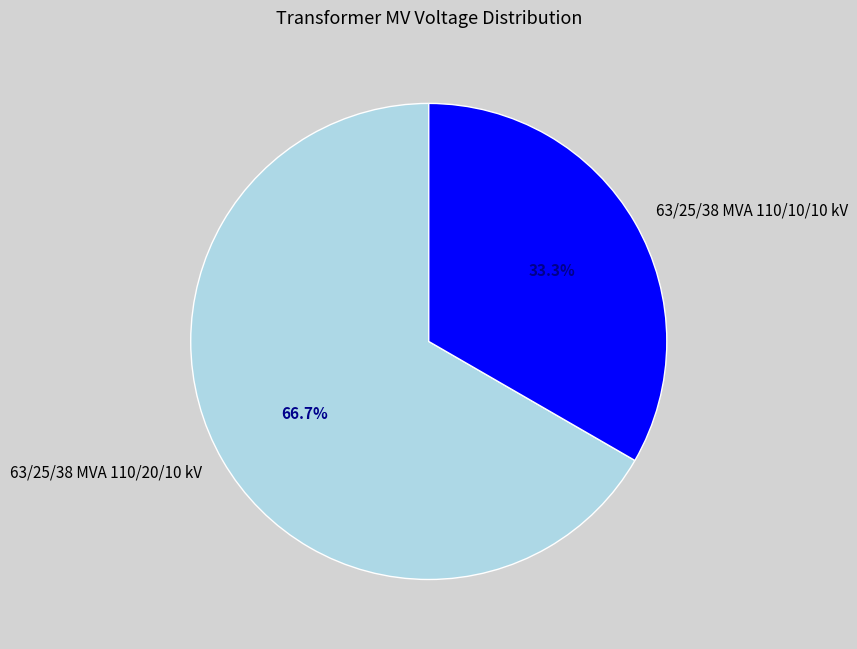

Is it true that 63/25/38 MVA 110/20/10 kV is 75% of the pie?

False